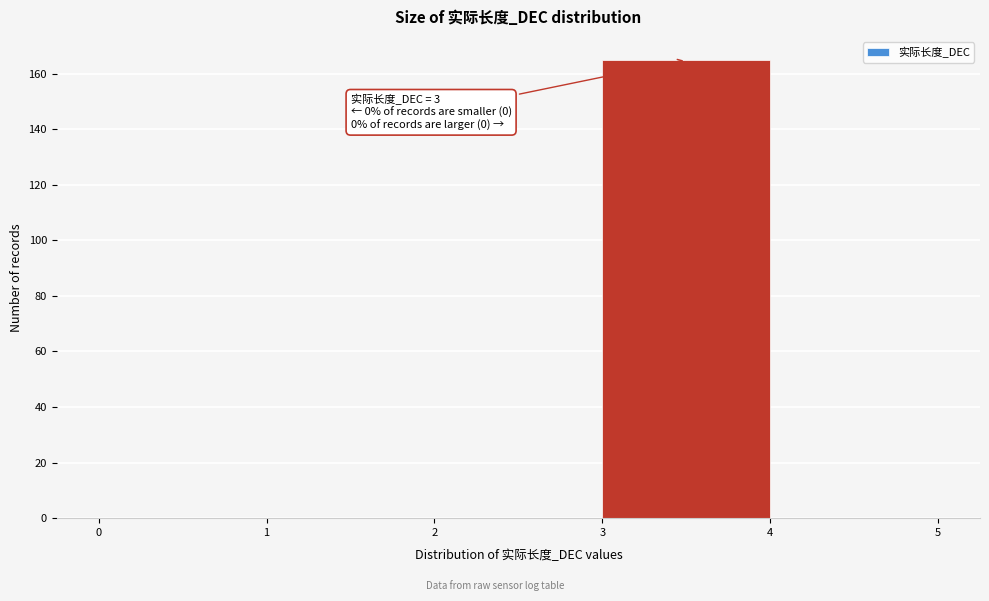

Which range on the x-axis has the tallest bar?

3 to 4